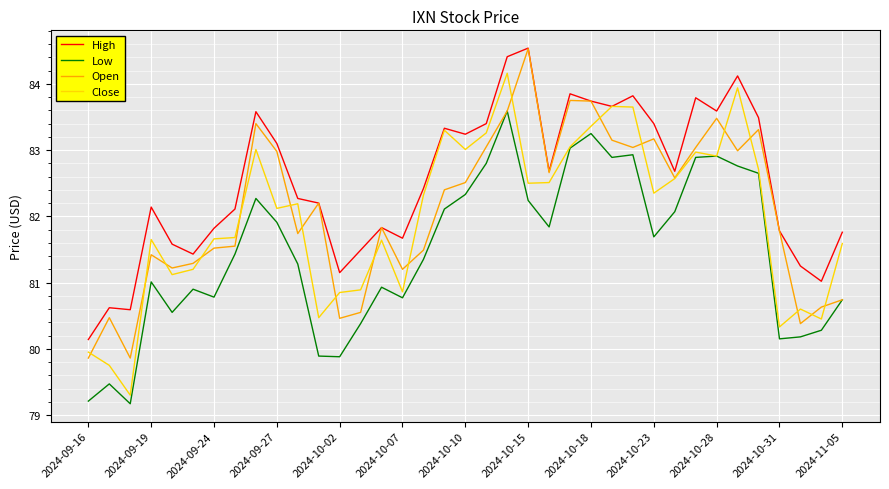

Which series has the largest total across all categories?

High